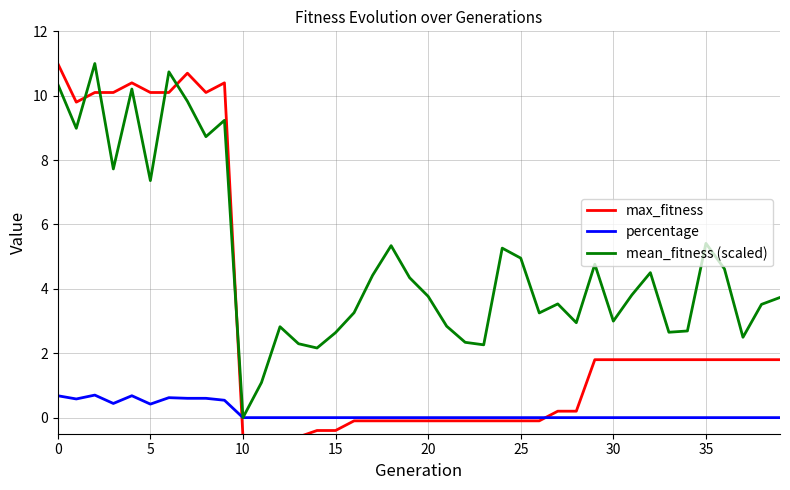

Rank the series by their average value, from highest to lowest.

mean_fitness (scaled), max_fitness, percentage